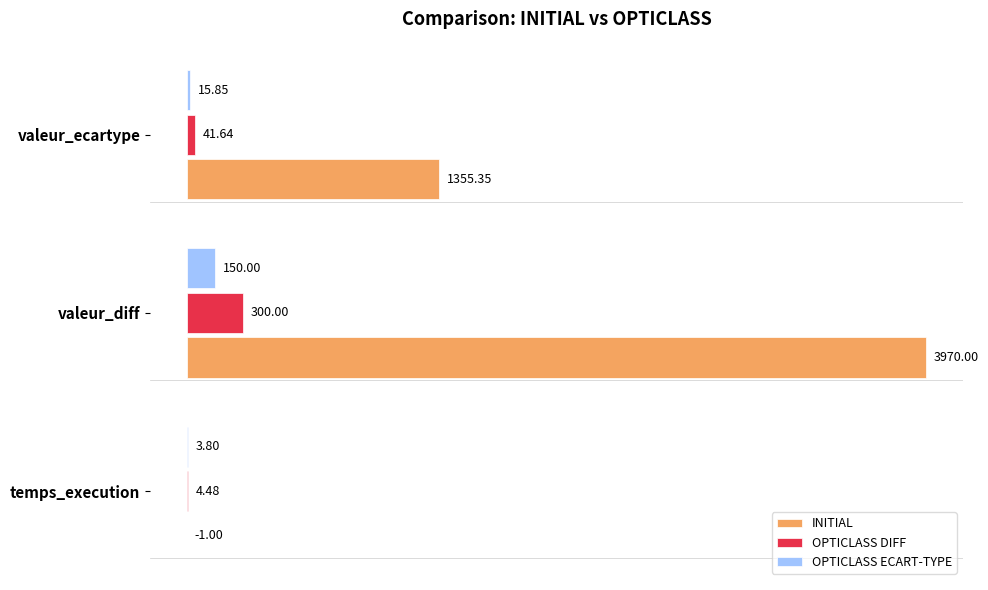

What are all the series names shown in the legend?

INITIAL, OPTICLASS DIFF, OPTICLASS ECART-TYPE